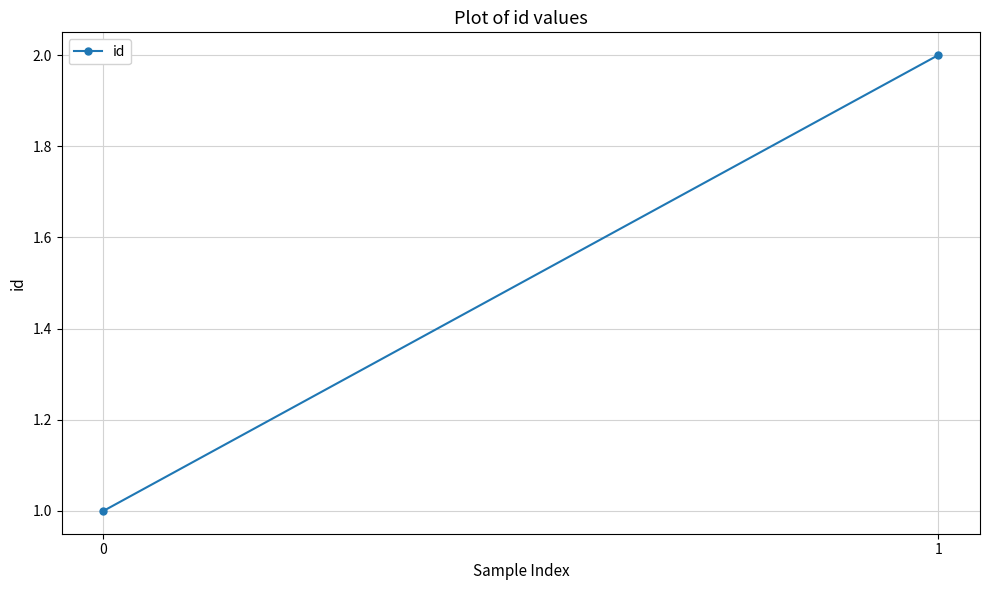

How many lines are shown in the chart?

1